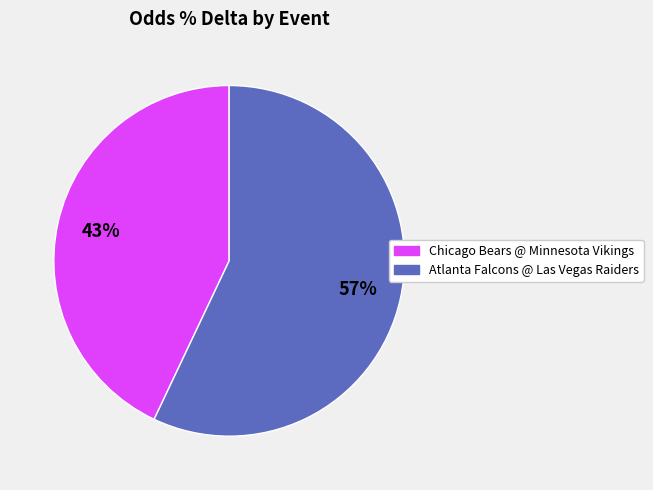

Does any single category account for the majority?

Yes